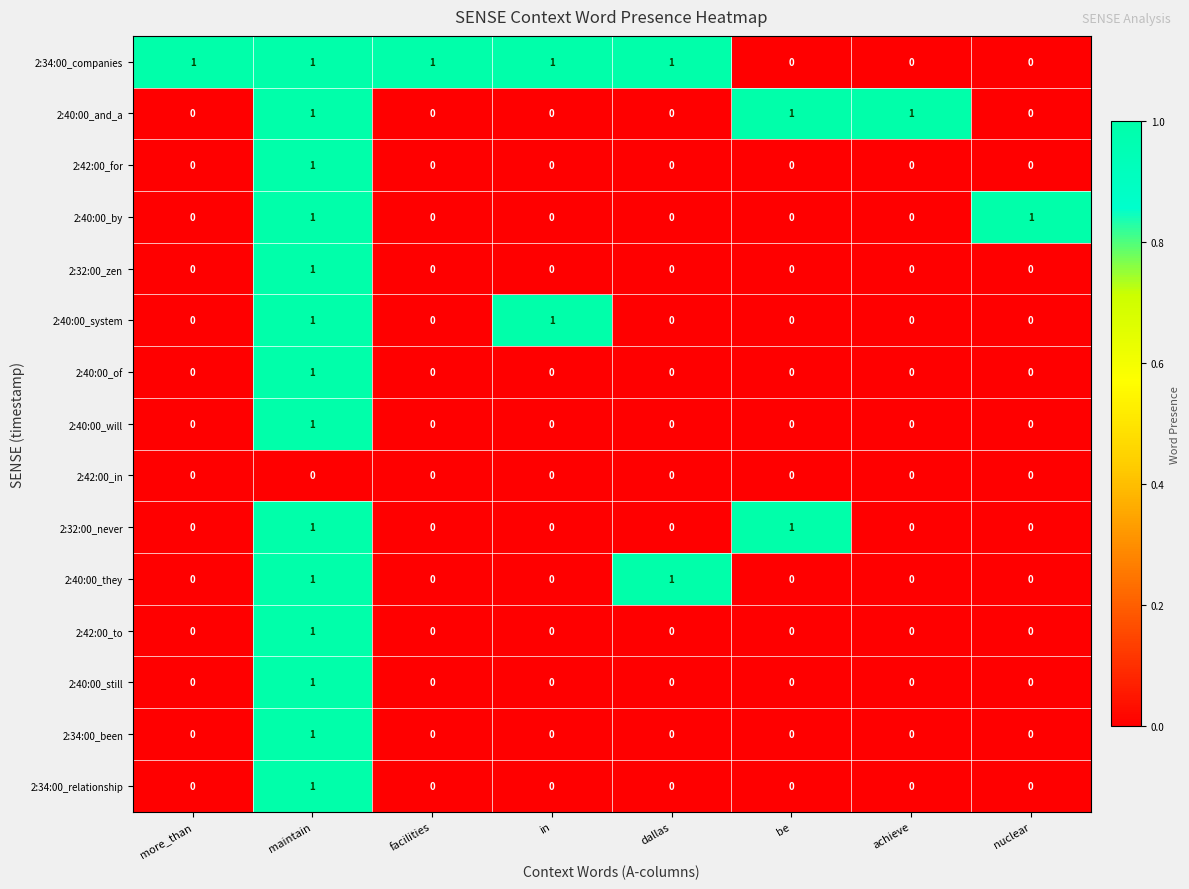

Count the number of data series in this chart.

15